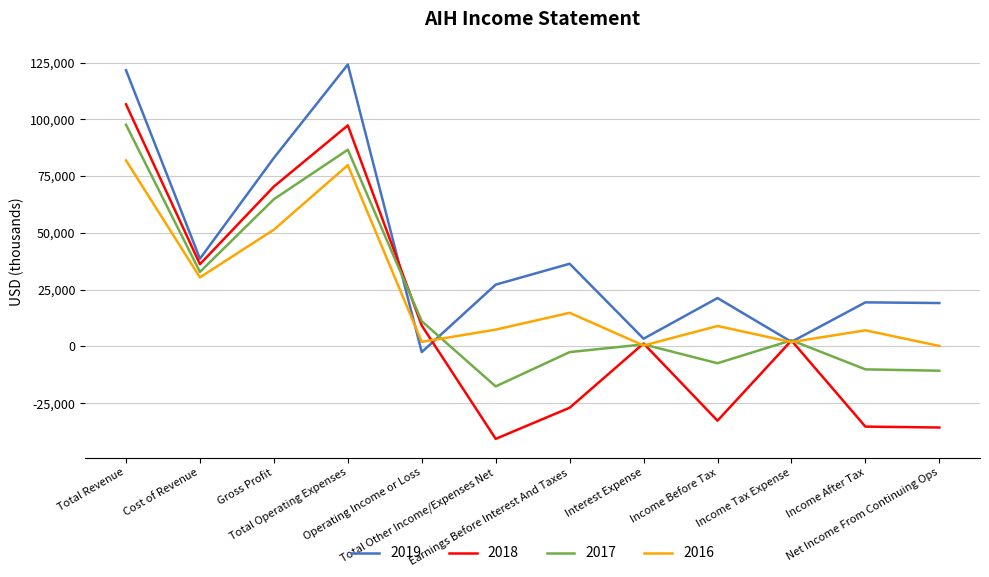

Which series changed the most between Gross Profit and Income Before Tax?

2018